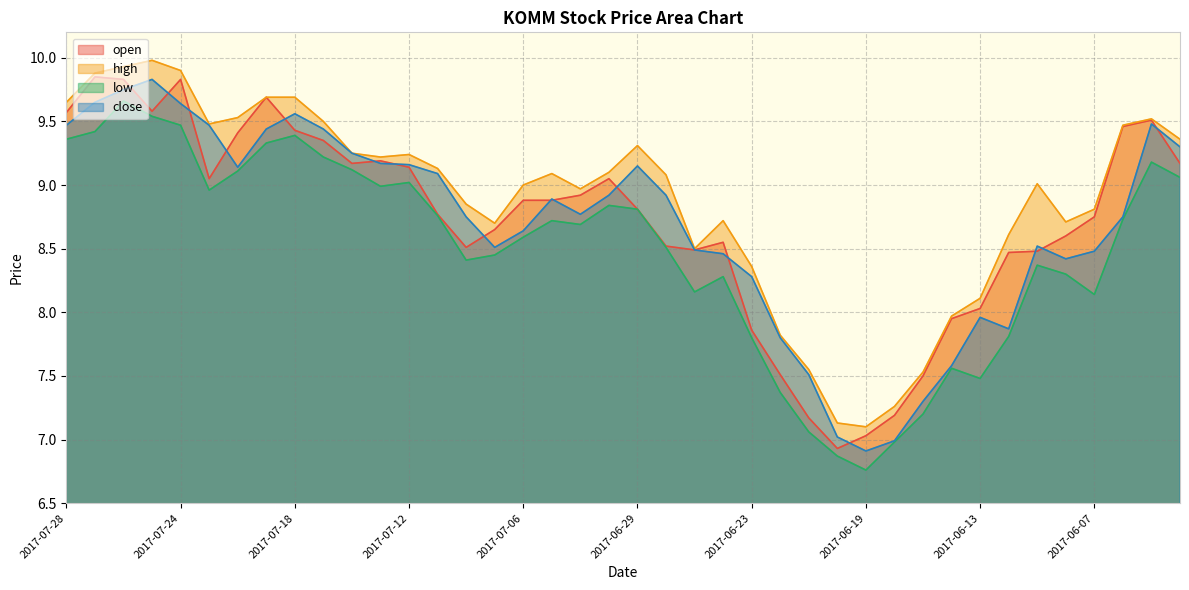

Between 2017-07-20 and 2017-07-06, which series saw the biggest shift?

open